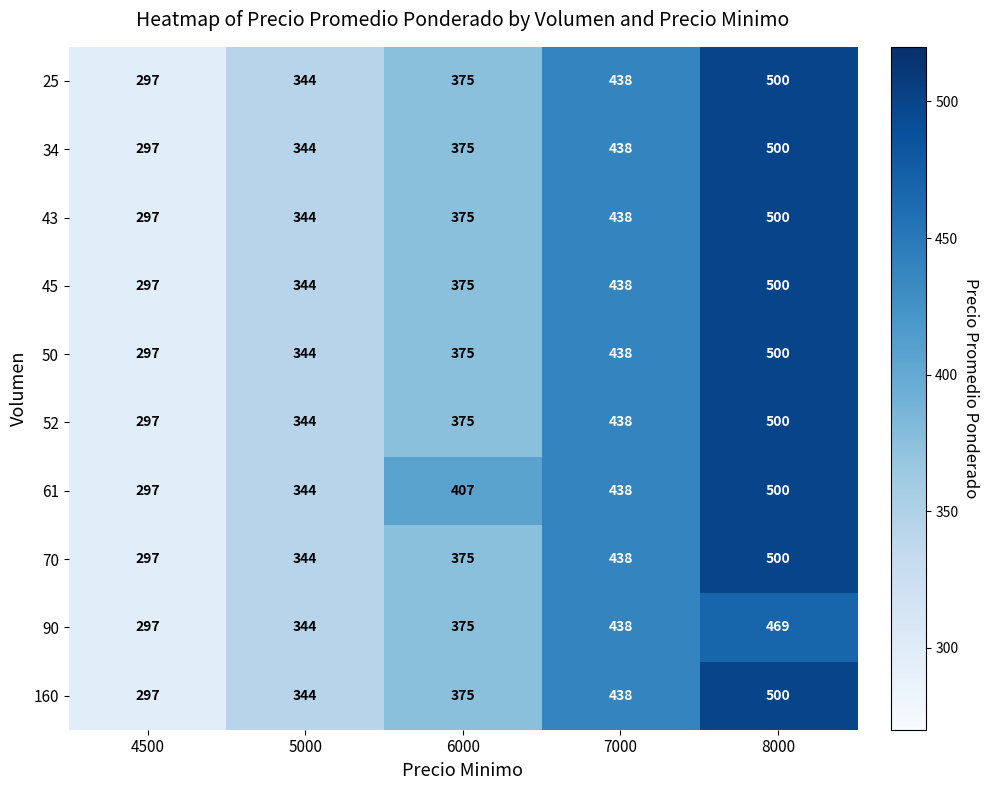

Read the 61 value at 7000, to the nearest 10.

440